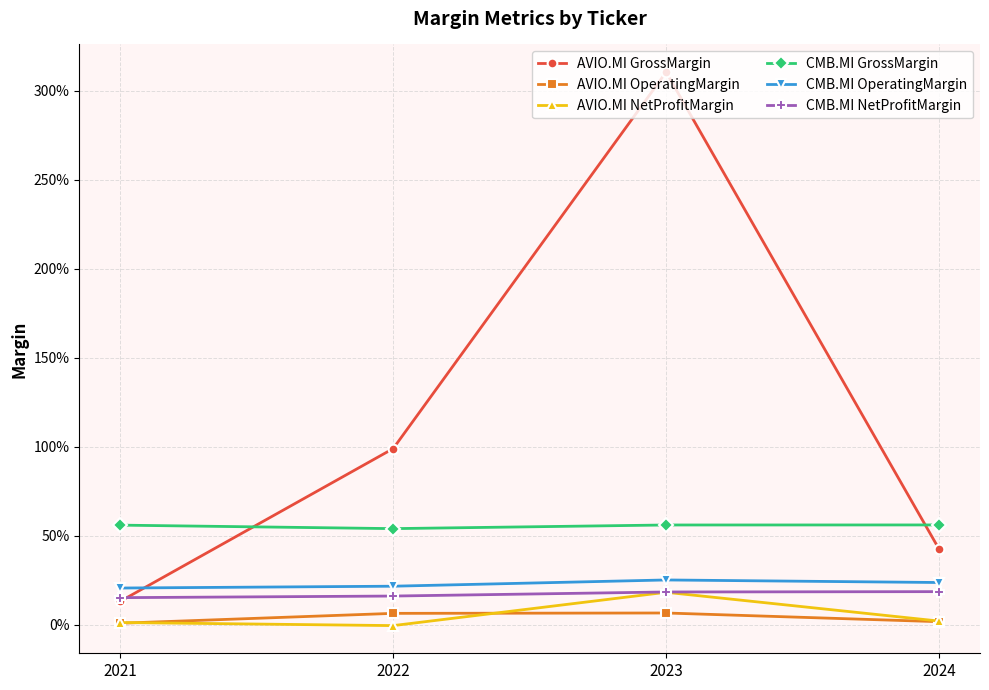

True or false: AVIO.MI OperatingMargin and CMB.MI OperatingMargin cross at least once.

False